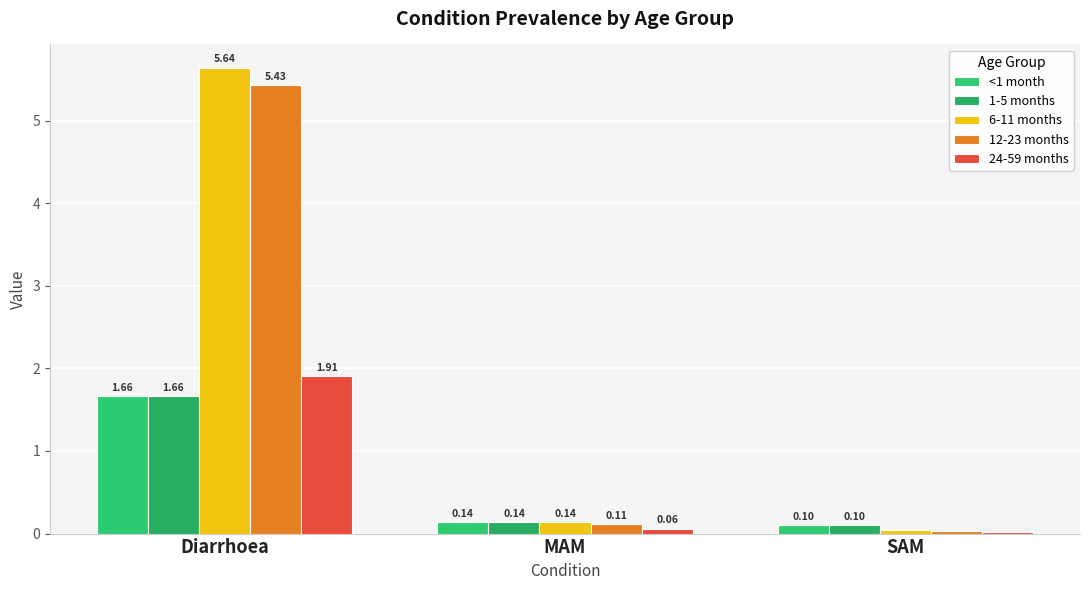

Reading left to right, what are all the values shown in this chart?

<1 month: 1.7	0.1	0.1
1-5 months: 1.7	0.1	0.1
6-11 months: 5.6	0.1	0.0
12-23 months: 5.4	0.1	0.0
24-59 months: 1.9	0.1	0.0